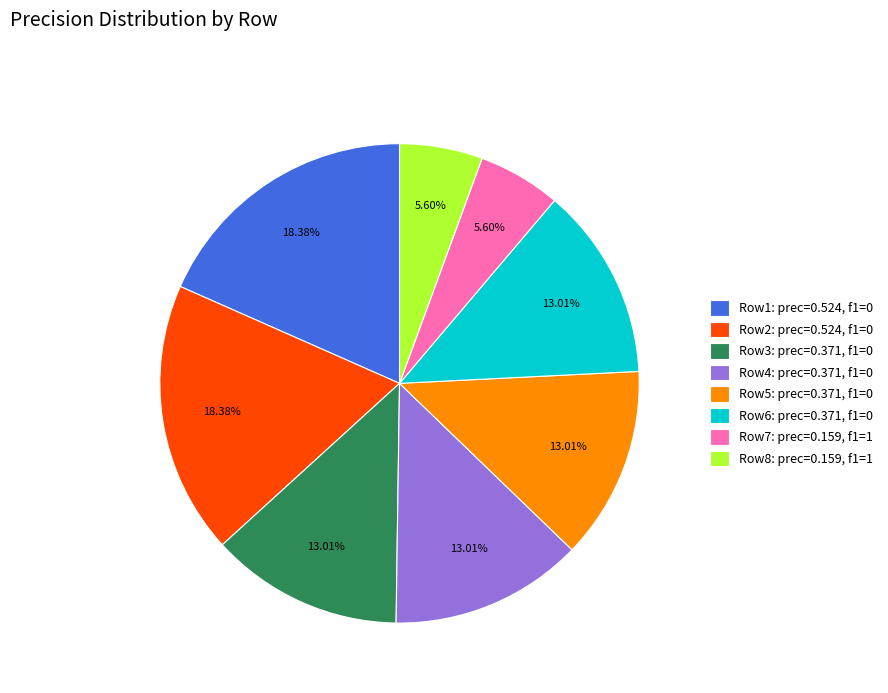

Do Row2: prec=0.524, f1=0 and Row7: prec=0.159, f1=1 together represent more than half of the pie?

No